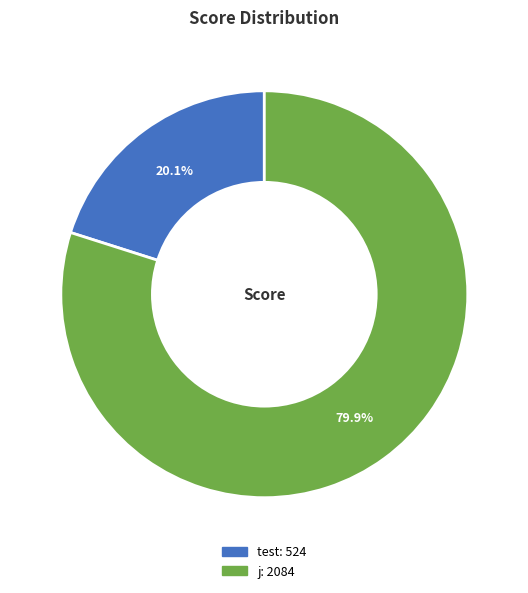

Does any single category account for the majority?

Yes